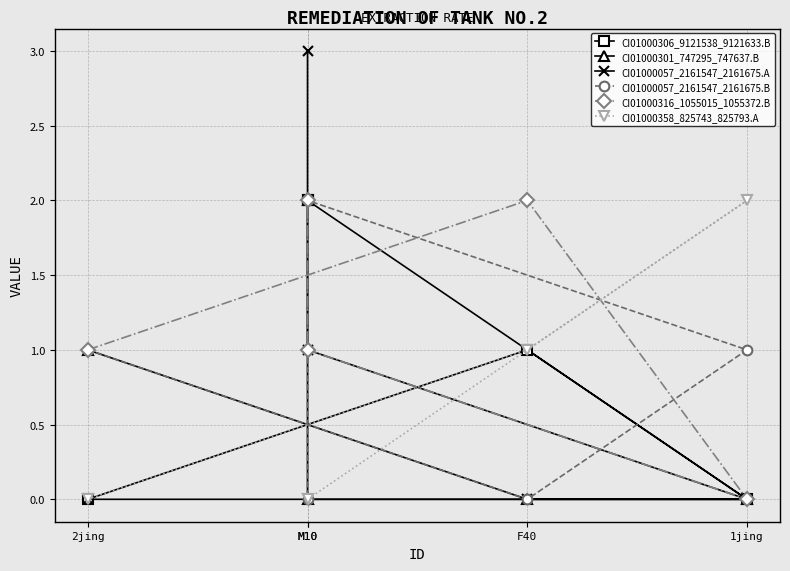

Reading left to right, list all the values displayed in this chart.

CI01000306_9121538_9121633.B: 2jing=0	F40=1	1jing=0	M10=2	M10=2
CI01000301_747295_747637.B: 2jing=1	F40=0	1jing=0	M10=0	M10=2
CI01000057_2161547_2161675.A: 2jing=0	F40=0	1jing=0	M10=1	M10=3
CI01000057_2161547_2161675.B: 2jing=1	F40=0	1jing=1	M10=2	M10=0
CI01000316_1055015_1055372.B: 2jing=1	F40=2	1jing=0	M10=1	M10=2
CI01000358_825743_825793.A: 2jing=0	F40=1	1jing=2	M10=0	M10=0